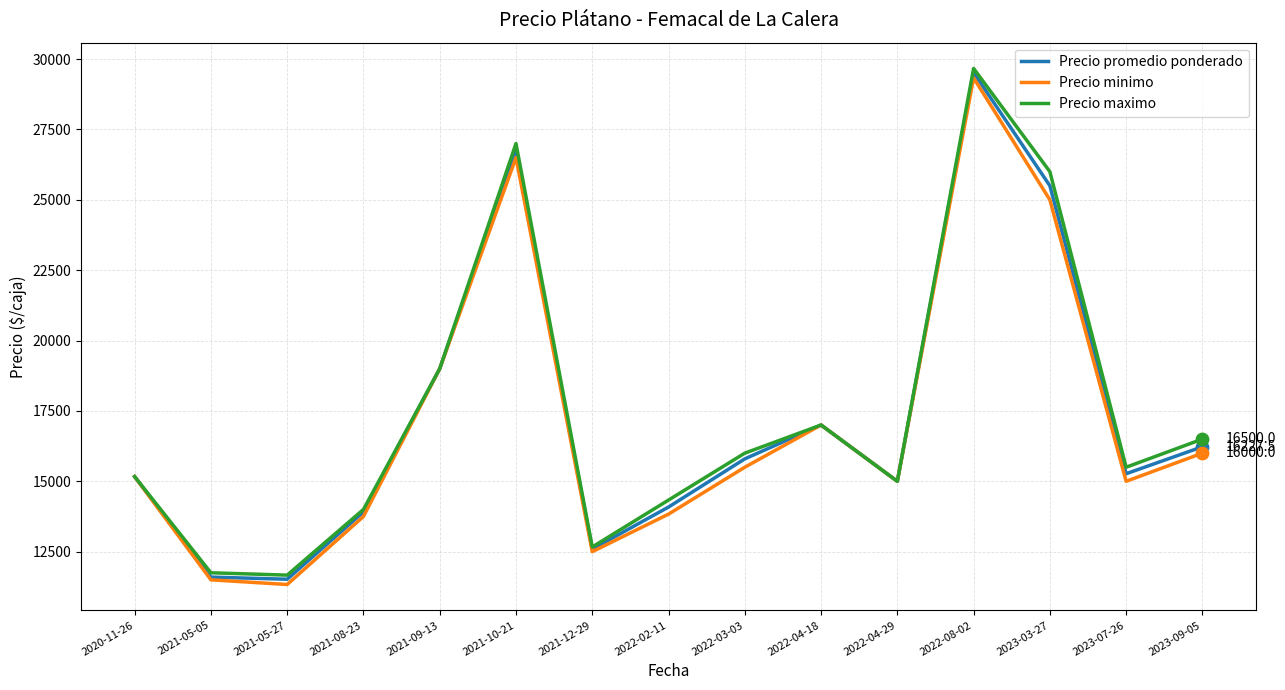

What are all the series names shown in the legend?

Precio promedio ponderado, Precio minimo, Precio maximo